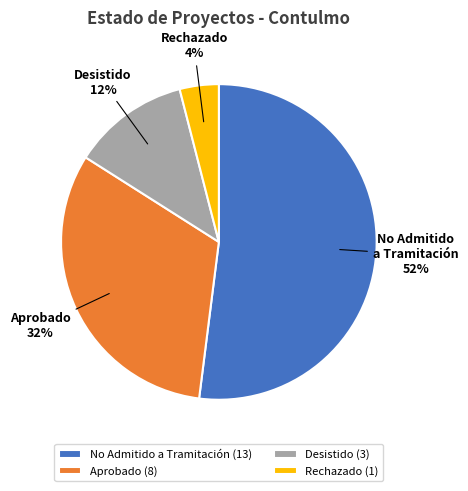

True or false: Desistido accounts for 25% of the total.

False